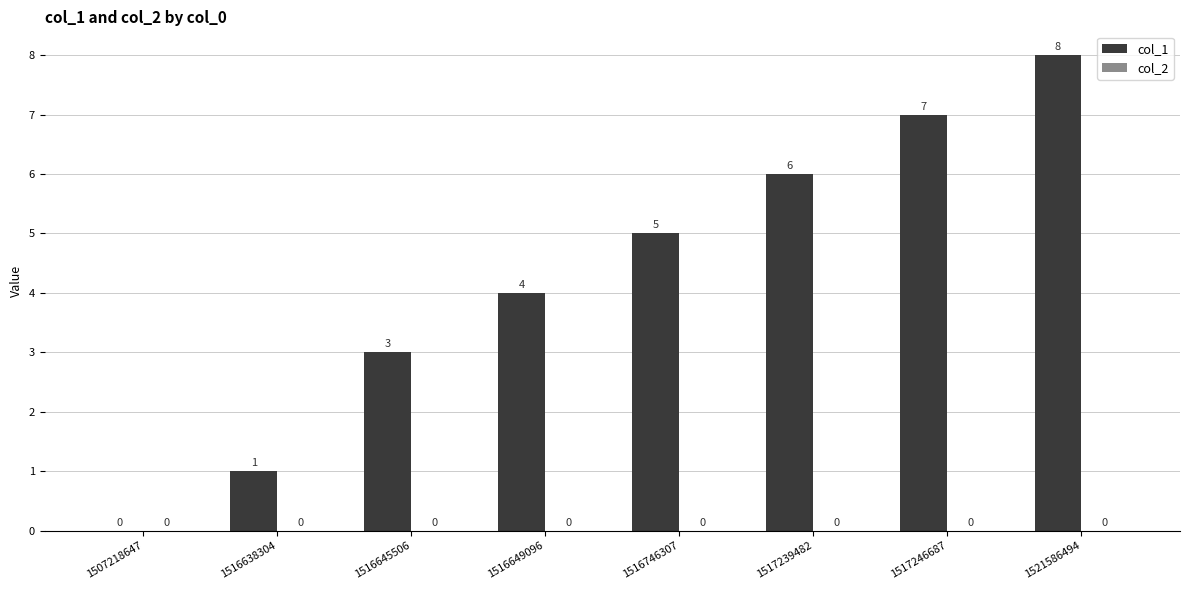

How many series are shown in this chart?

1